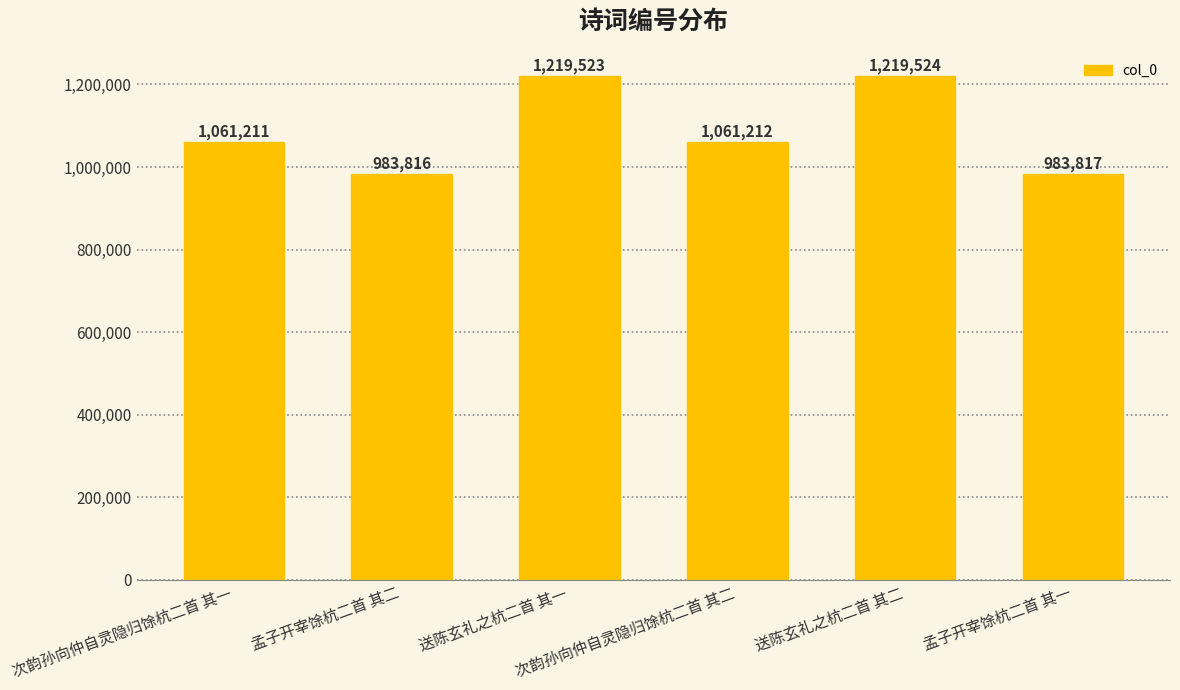

The chart shows a value of 1702055 at 孟子开宰馀杭二首 其一. True or false?

False